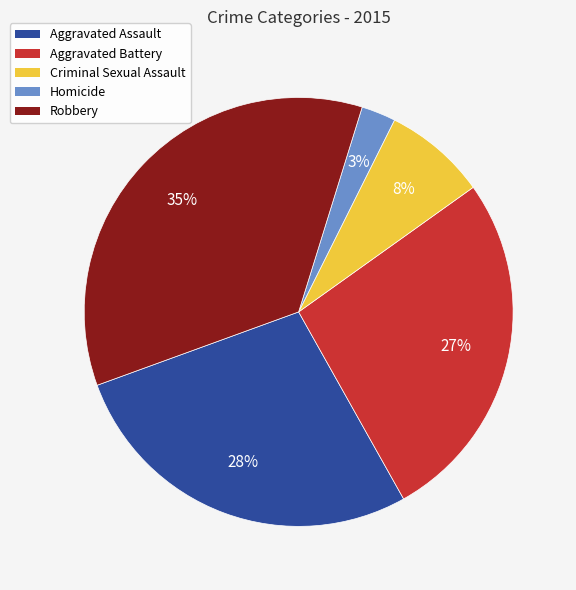

How many segments does this pie chart have?

5